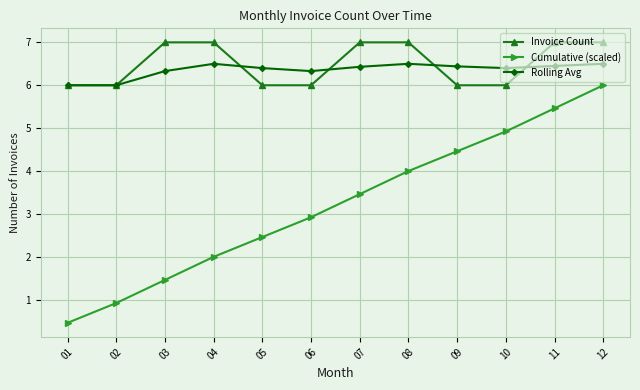

At which category does the chart reach its minimum across all series?

01